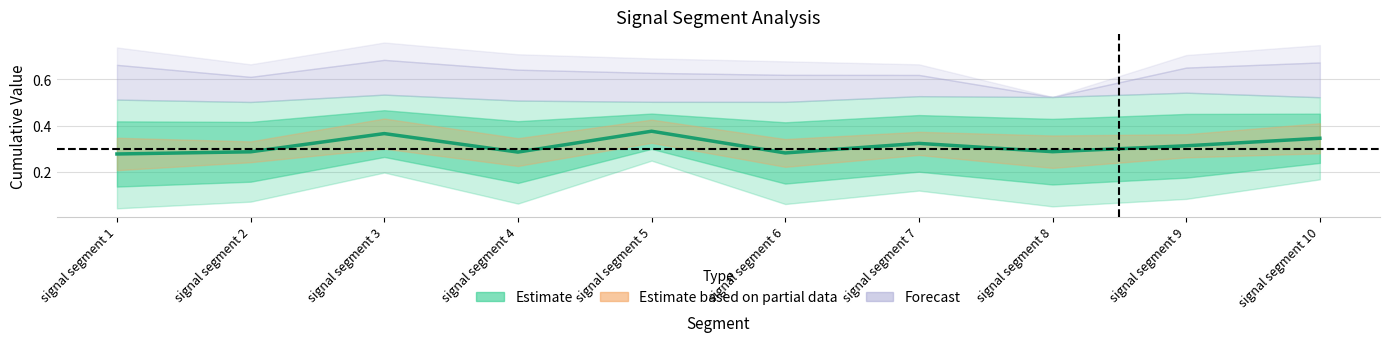

Is it true that the value at signal segment 10 is 0.3?

True